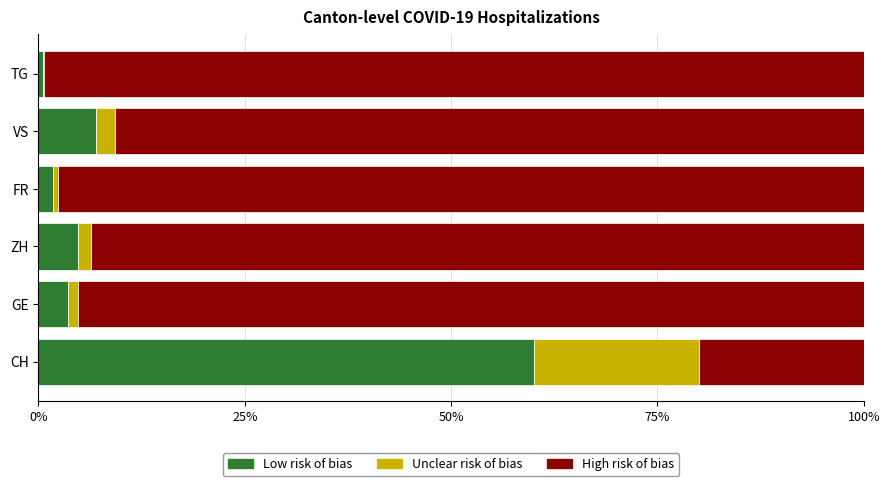

Where is Low risk of bias nearest to the value 30?

VS